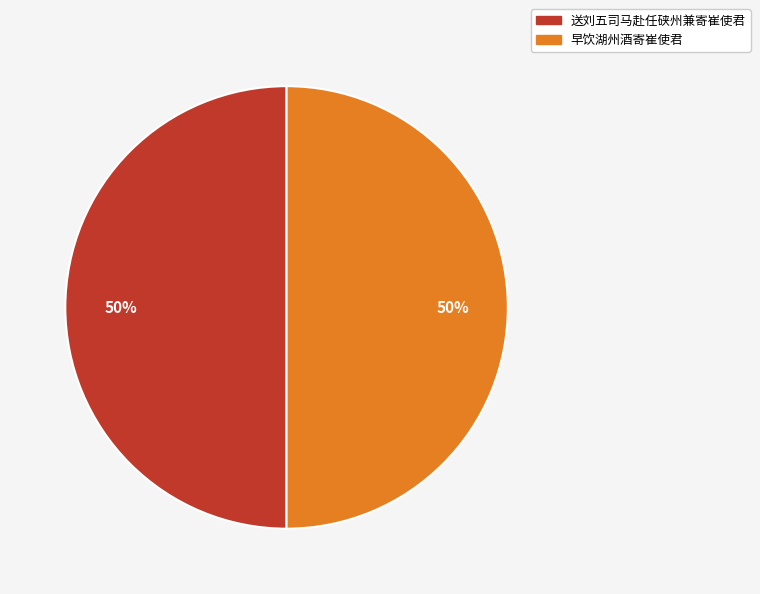

To the nearest percent, what is the average slice percentage?

50%